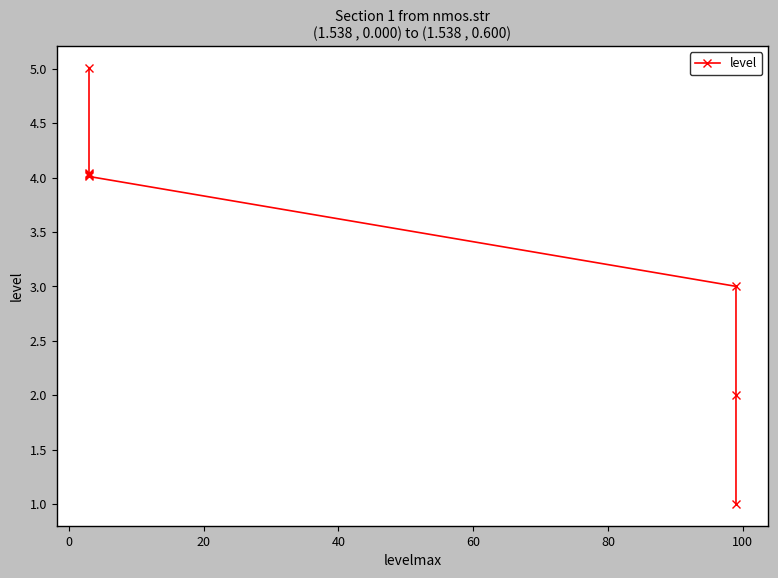

What is the average value?

3.4